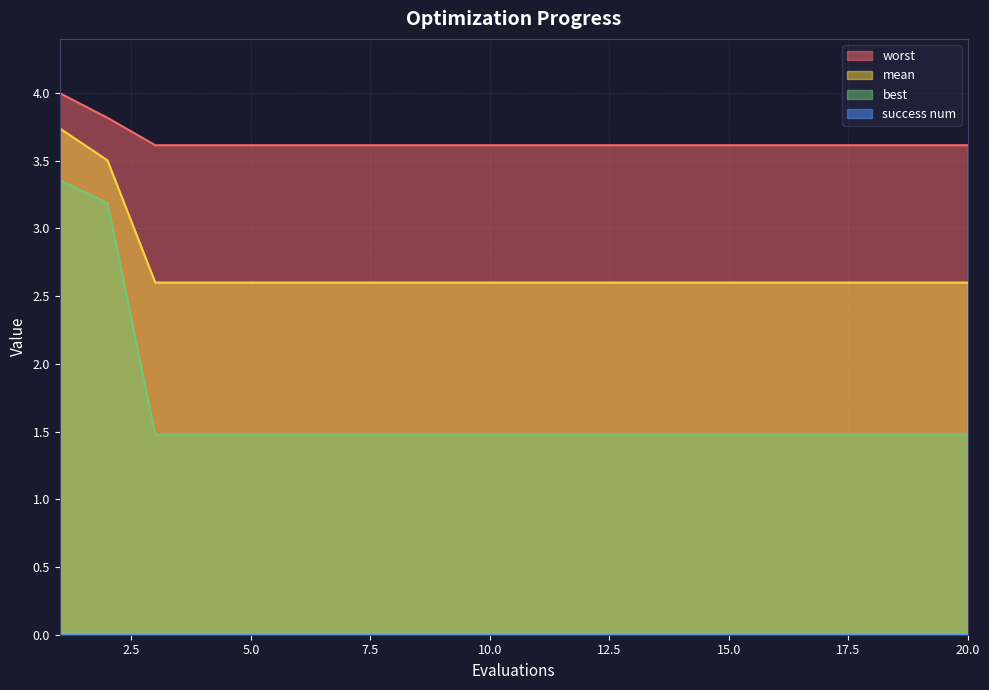

Which series has the largest total across all categories?

worst